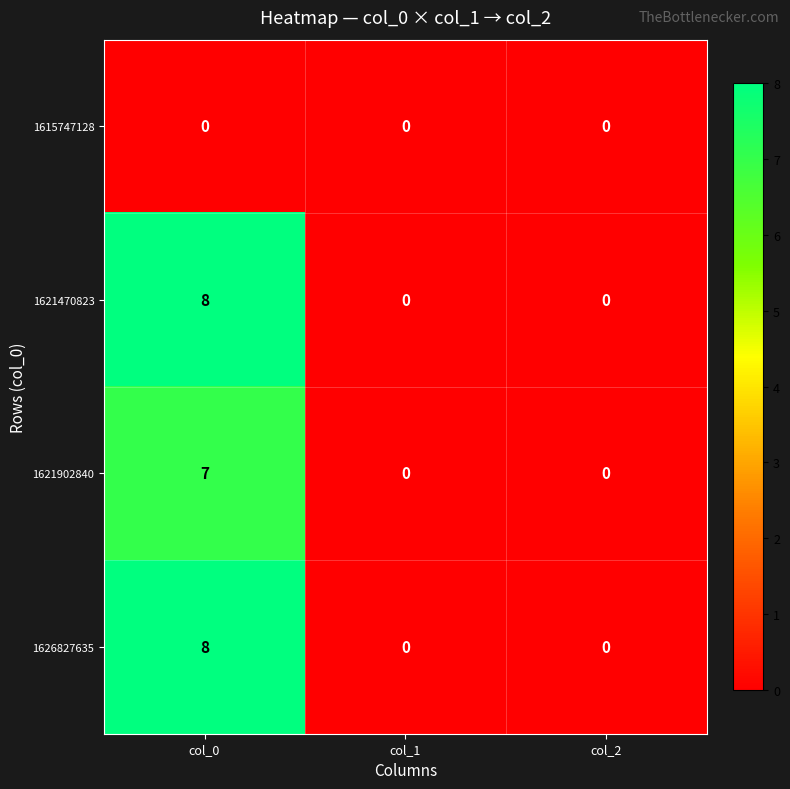

True or false: 1615747128 has a value of 0 at col_2.

True